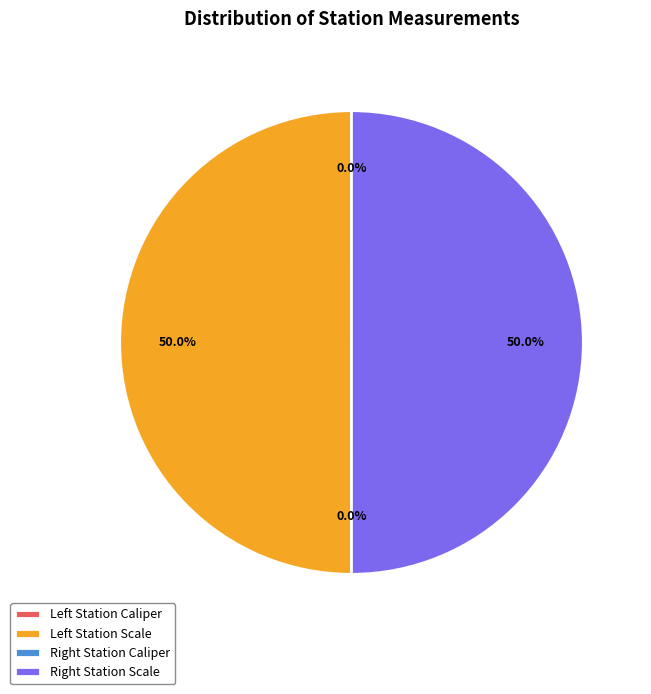

Count the number of slices in the pie.

4